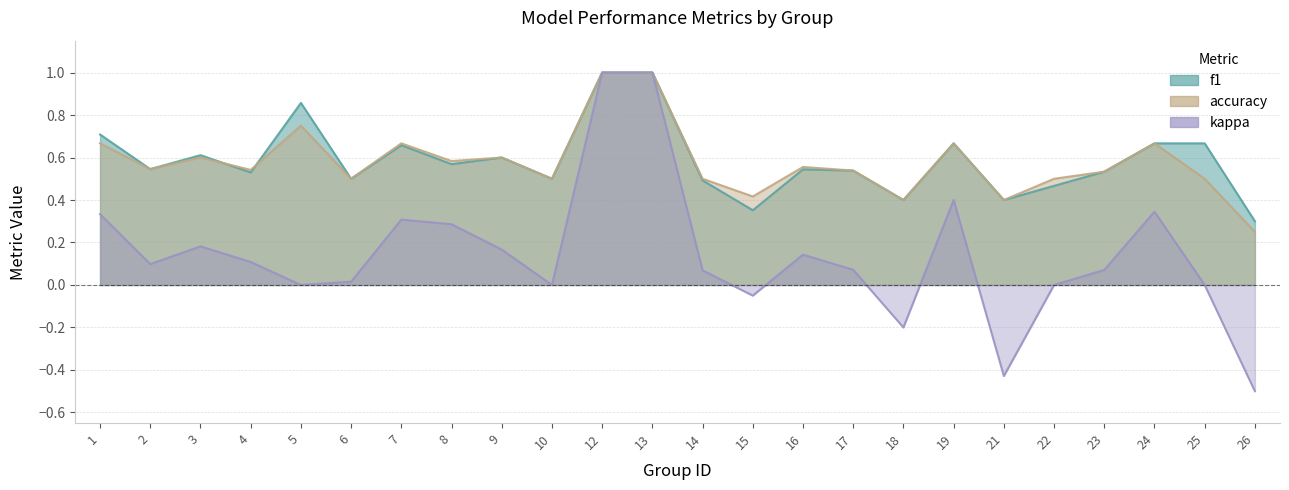

True or false: kappa has more than 1 interior local peaks.

True